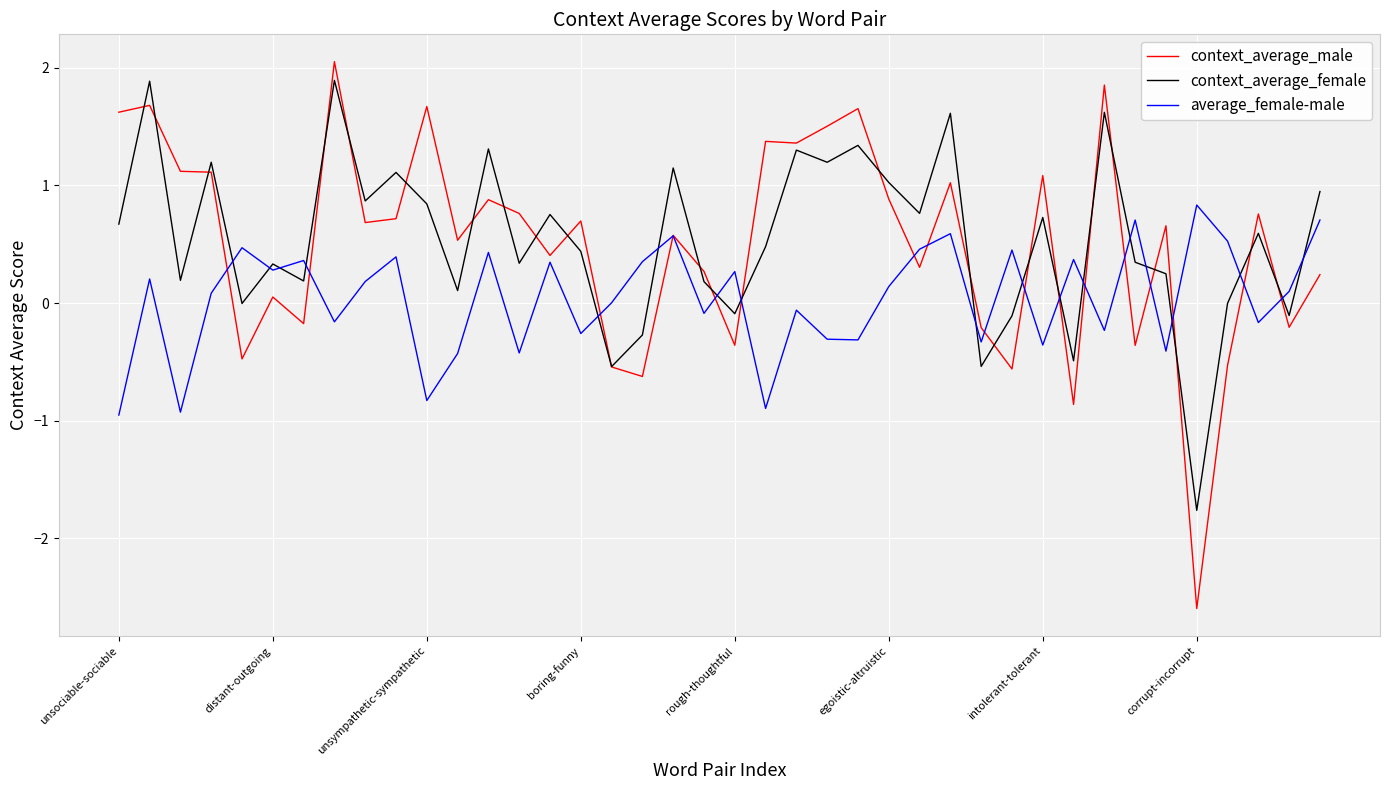

Which series has the largest range (max minus min)?

context_average_male